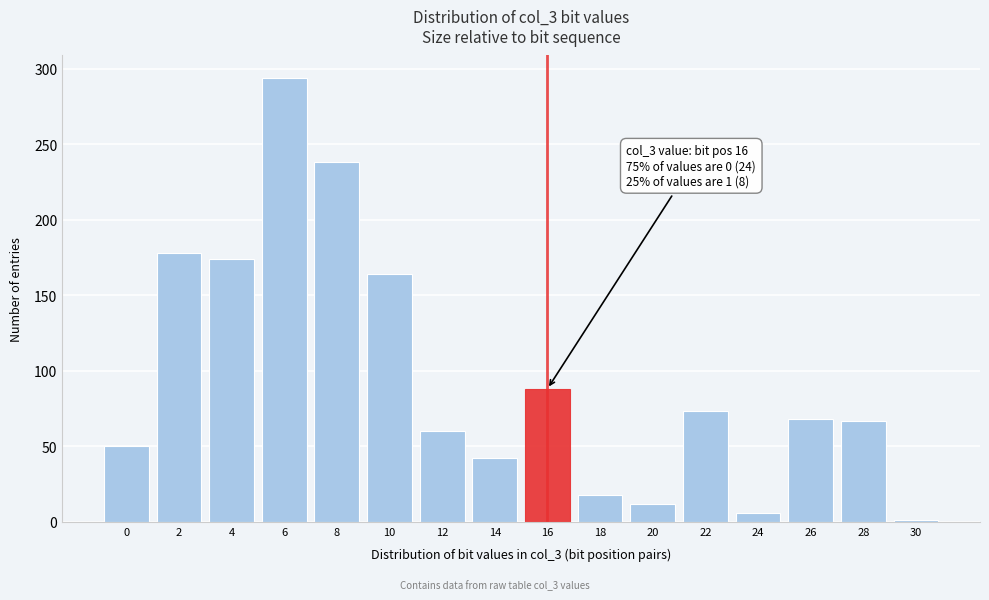

What is the change in value from 8 to 22?

-165